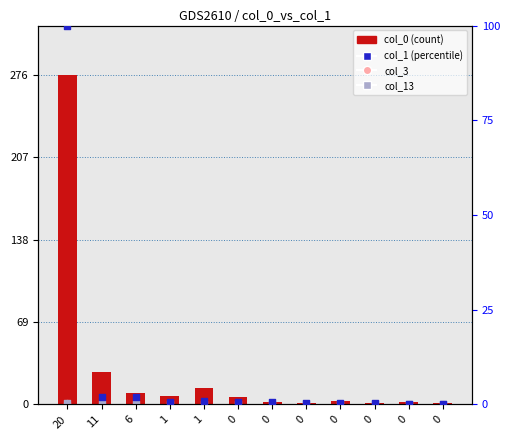

Which series reaches the minimum Y coordinate?

col_3